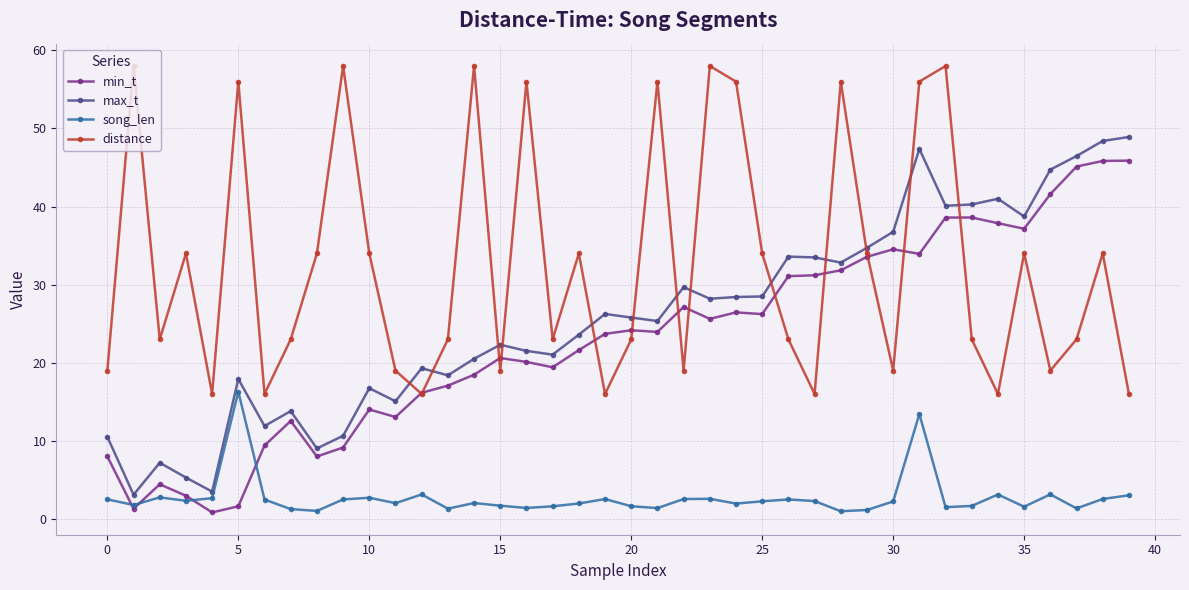

Rank the series by their maximum value, from lowest to highest.

song_len, min_t, max_t, distance